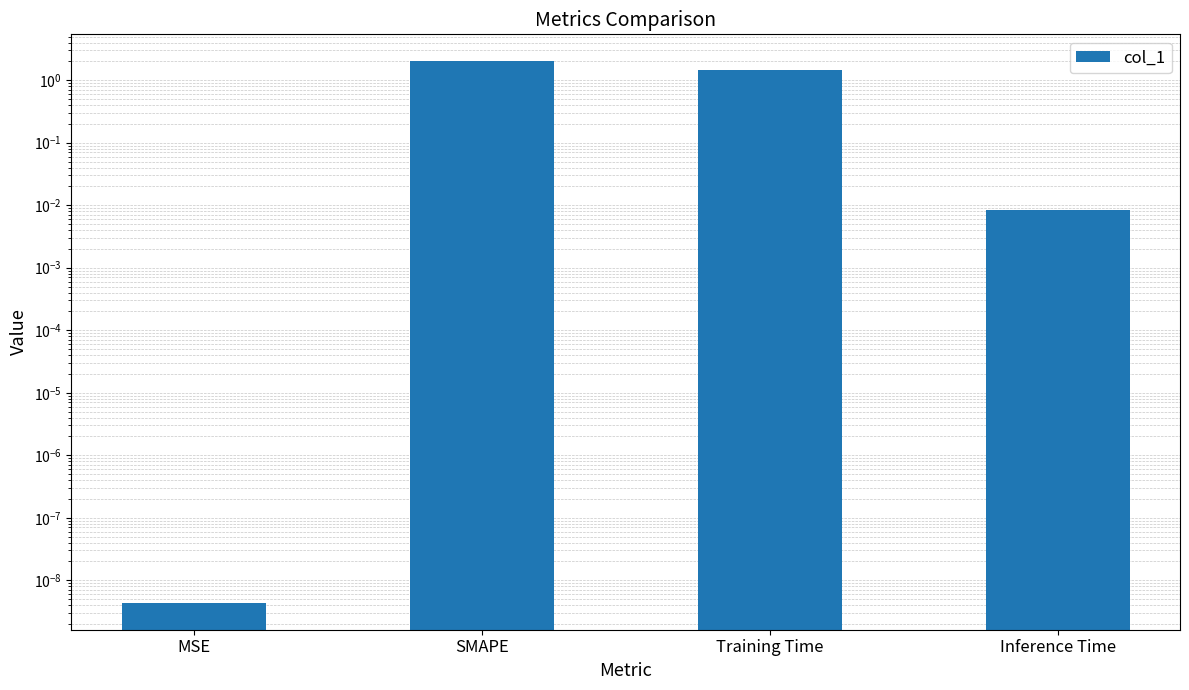

Which label corresponds to the largest value in the chart?

SMAPE